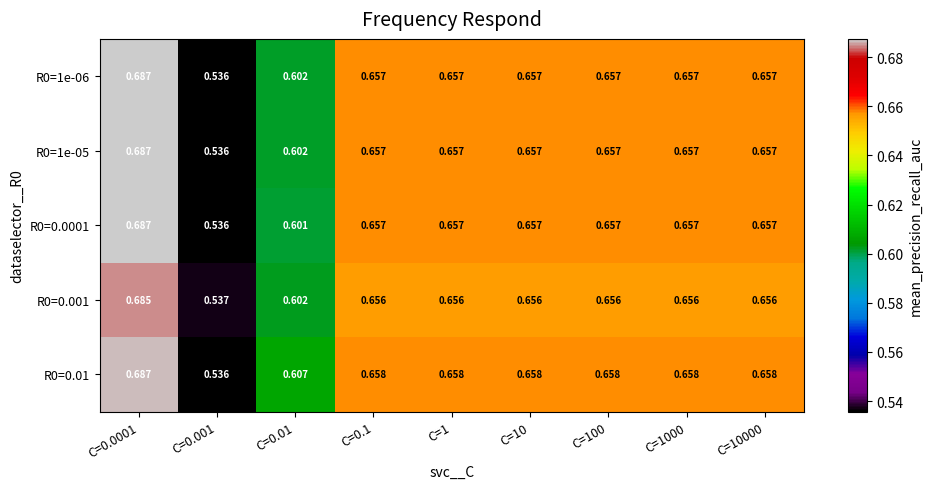

Which label corresponds to the smallest value in the chart?

C=0.001